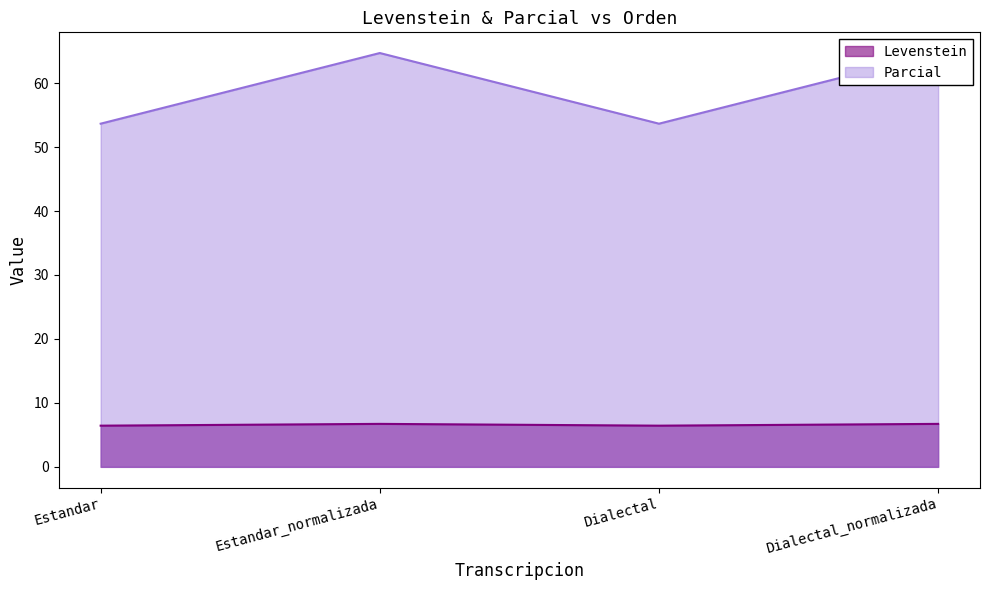

What are all the series names shown in the legend?

Levenstein, Parcial